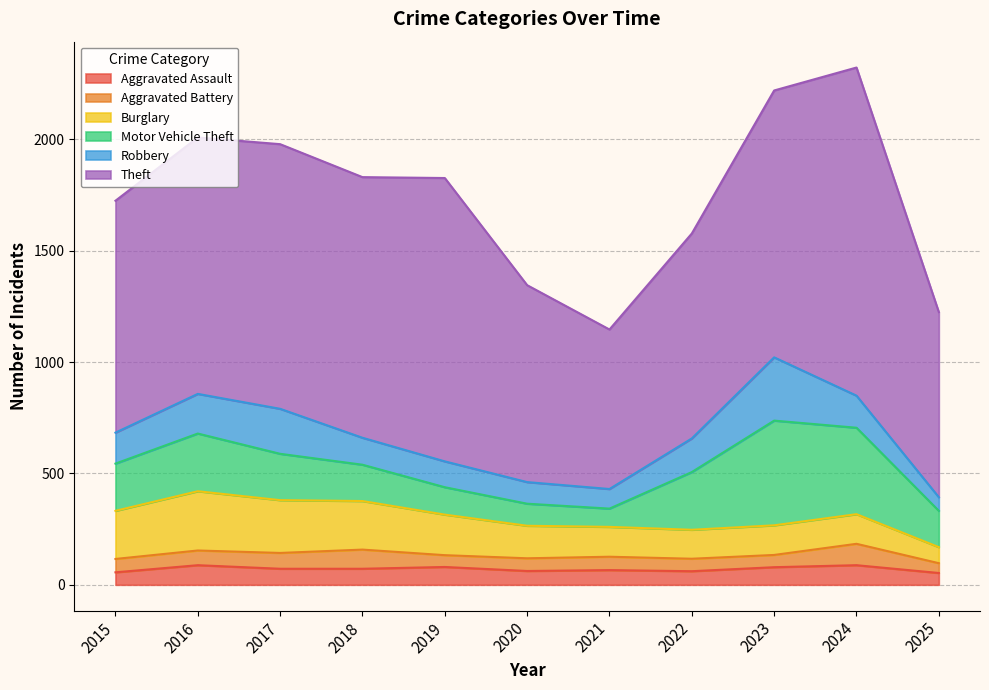

Reading left to right, transcribe all the data shown in this chart.

Aggravated Assault: 2015=56	2016=88	2017=72	2018=72	2019=80	2020=62	2021=66	2022=61	2023=79	2024=88	2025=53
Aggravated Battery: 2015=60	2016=66	2017=71	2018=86	2019=53	2020=57	2021=60	2022=56	2023=55	2024=96	2025=44
Burglary: 2015=216	2016=266	2017=237	2018=218	2019=182	2020=146	2021=134	2022=130	2023=133	2024=133	2025=72
Motor Vehicle Theft: 2015=212	2016=259	2017=208	2018=163	2019=123	2020=99	2021=82	2022=259	2023=470	2024=388	2025=163
Robbery: 2015=139	2016=178	2017=202	2018=121	2019=116	2020=97	2021=88	2022=151	2023=284	2024=144	2025=61
Theft: 2015=1041	2016=1151	2017=1188	2018=1170	2019=1272	2020=884	2021=716	2022=920	2023=1198	2024=1473	2025=831